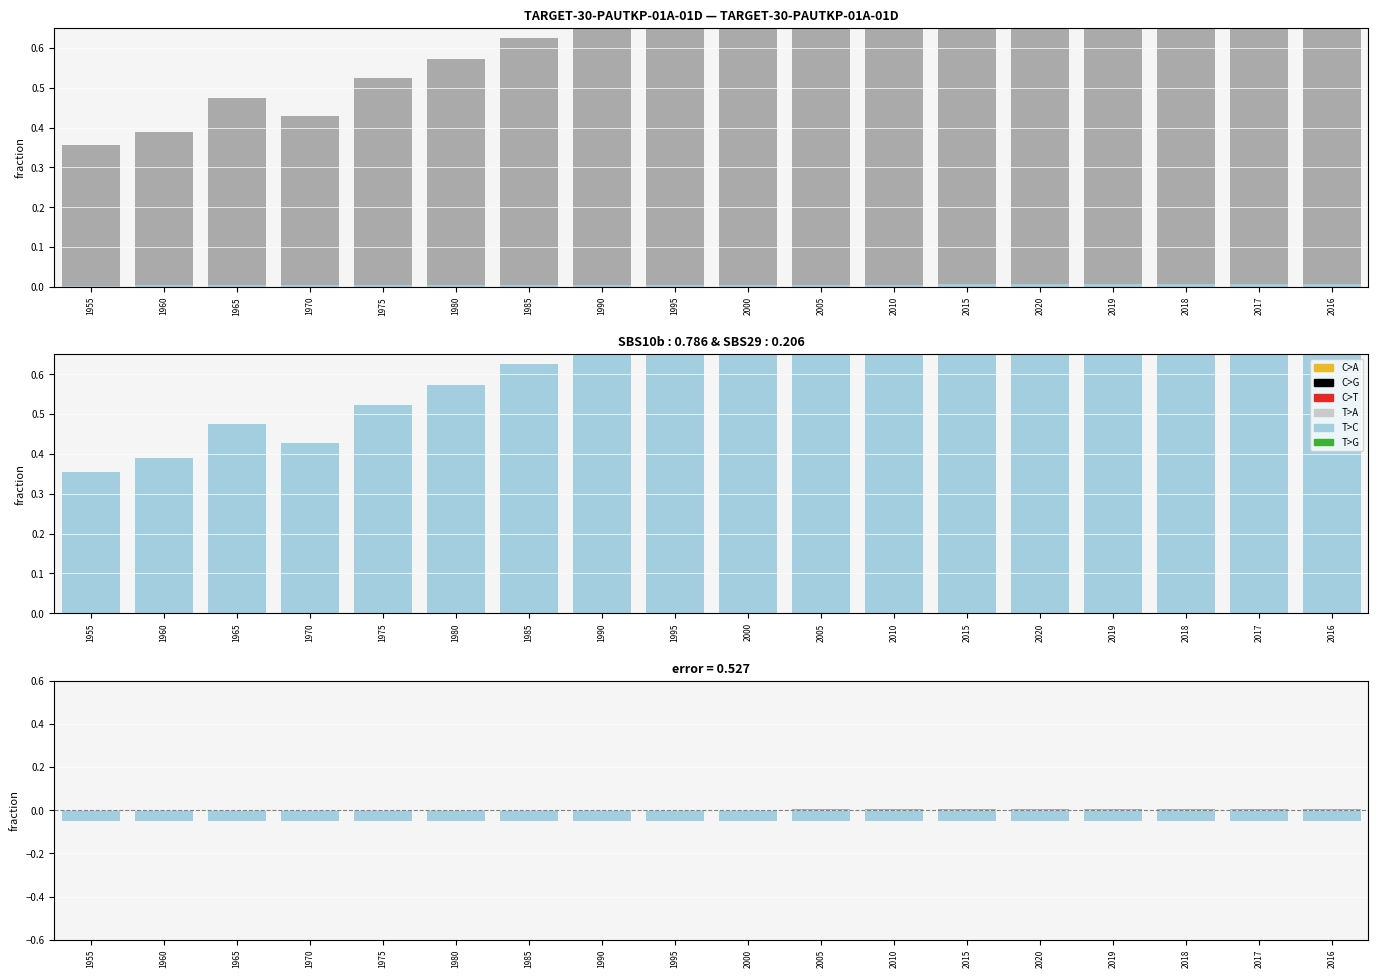

How many groups of bars are there?

18